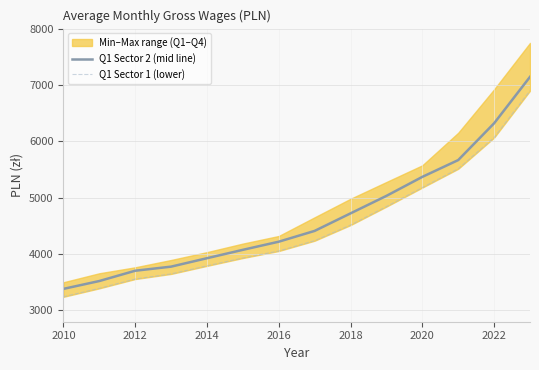

What is the highest value of the Q1 Sector 2 (mid line) series?

7143.9